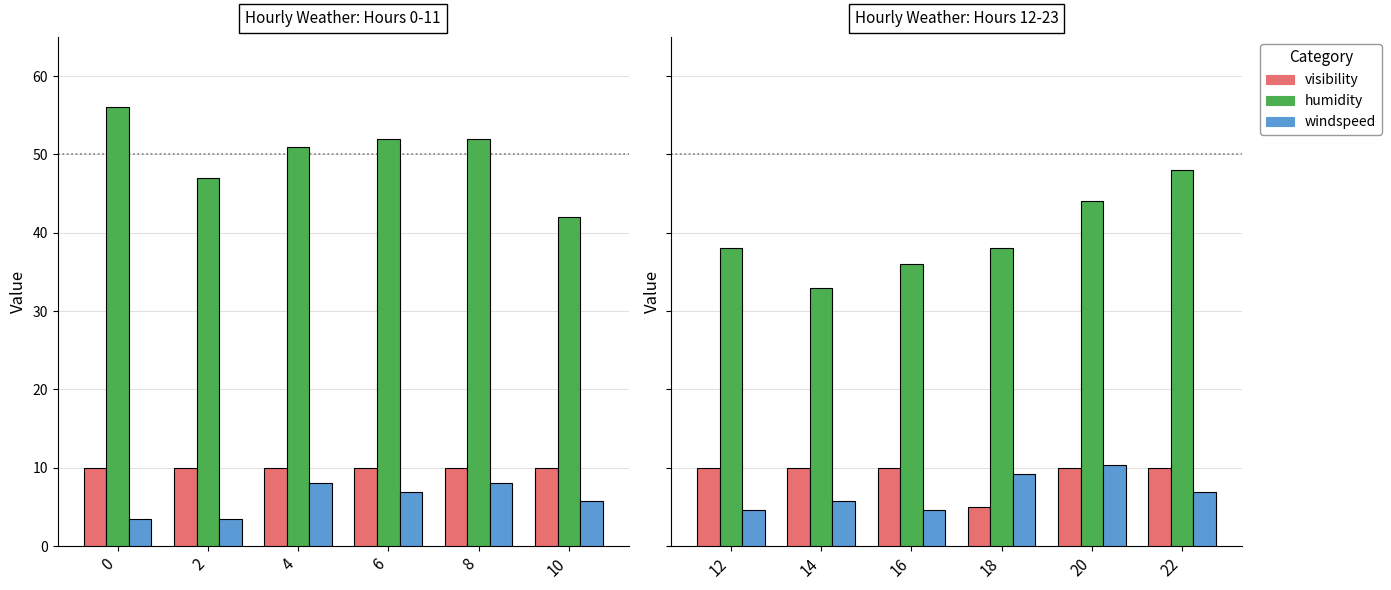

What is the lowest value of the visibility series?

5.0